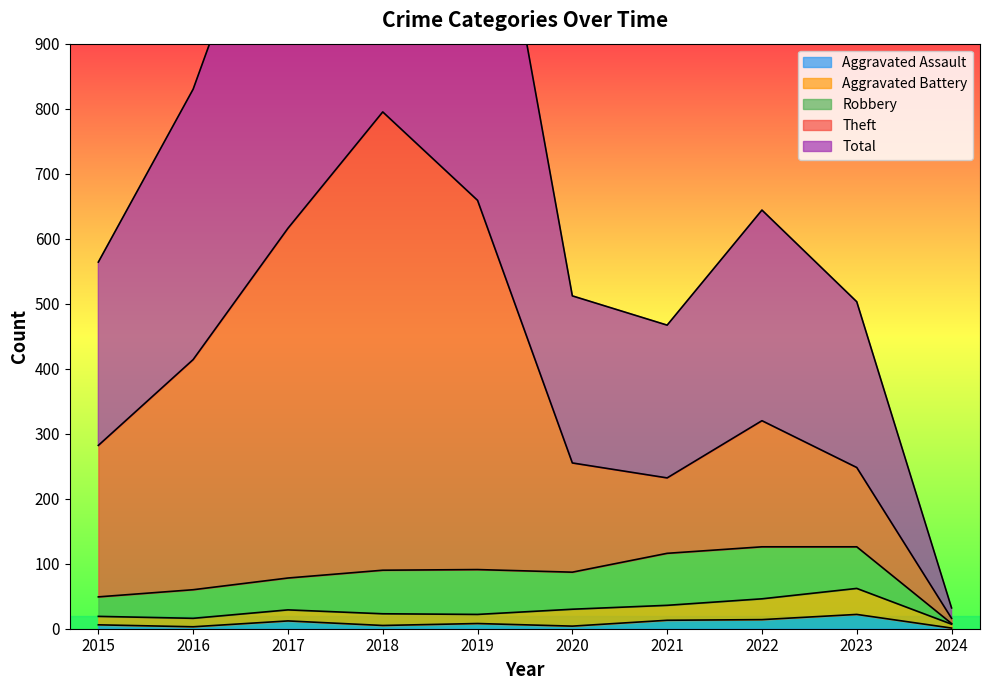

The Total series shows 512 at 2020. True or false?

True